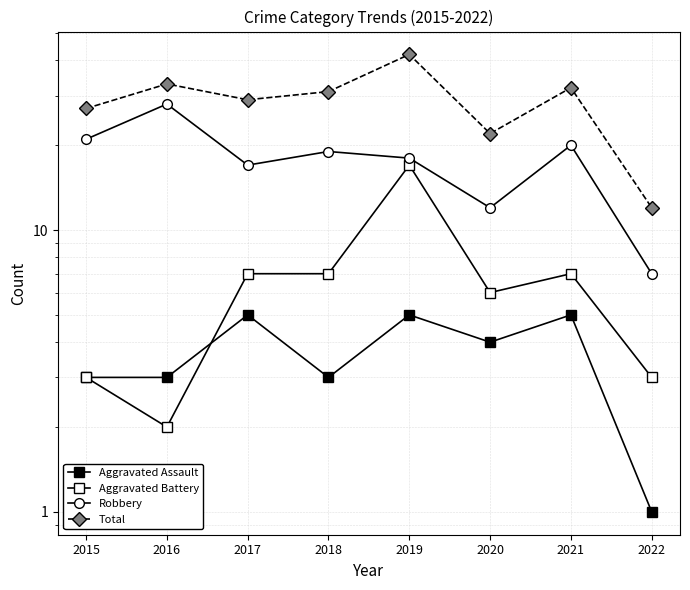

Count the number of categories in the chart.

8